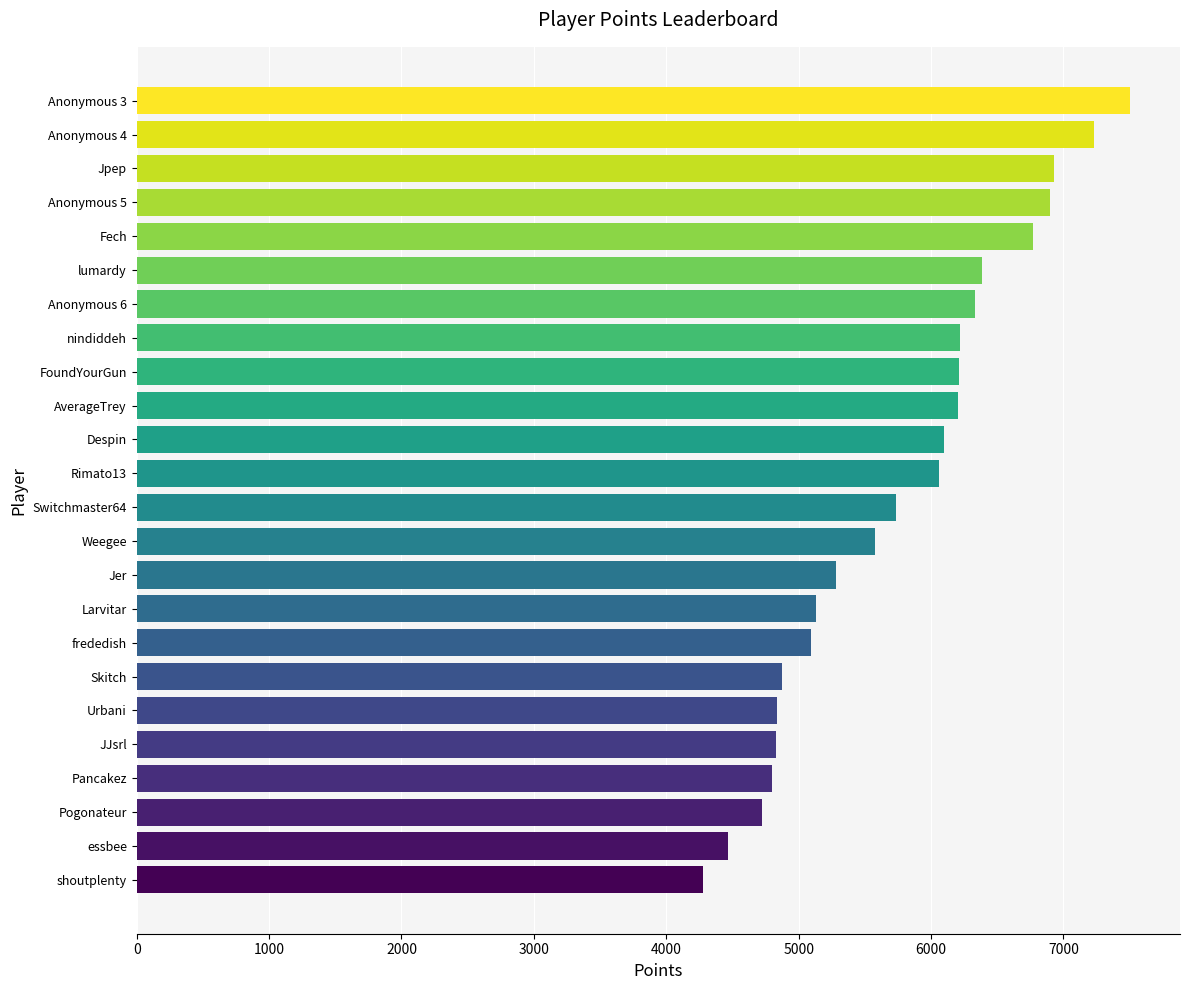

What is the difference between the second highest and minimum values?

2951